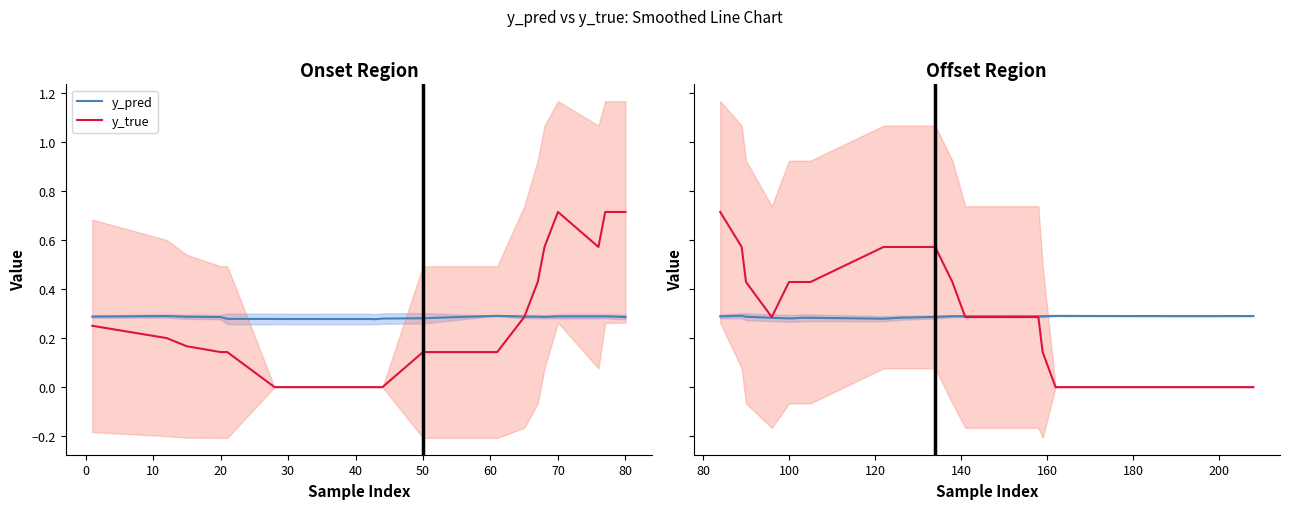

How many lines are shown in the chart?

2